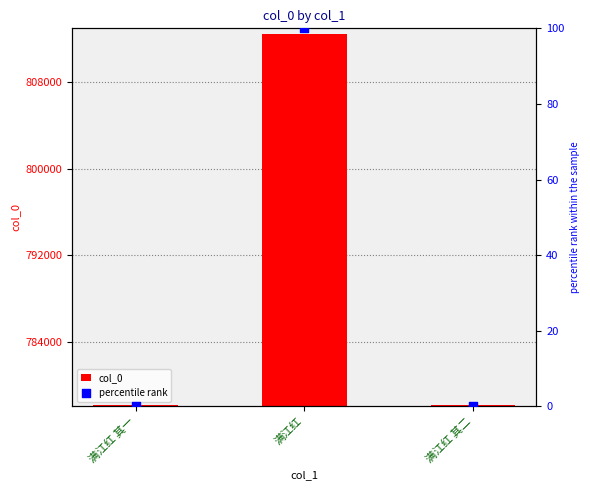

Is the value of col_0 at 满江红 其一 greater than the value of percentile rank at 满江红 其二?

Yes